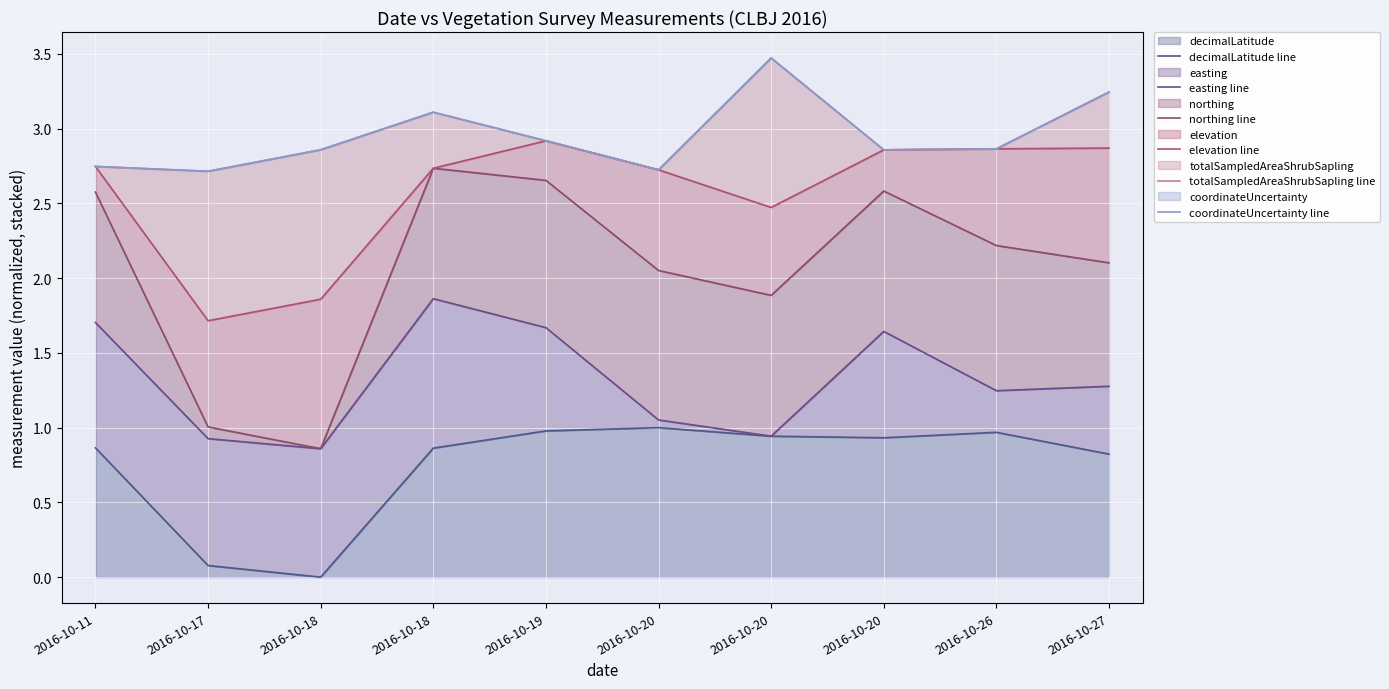

True or false: decimalLatitude line has more than 1 points higher than both neighbors.

True